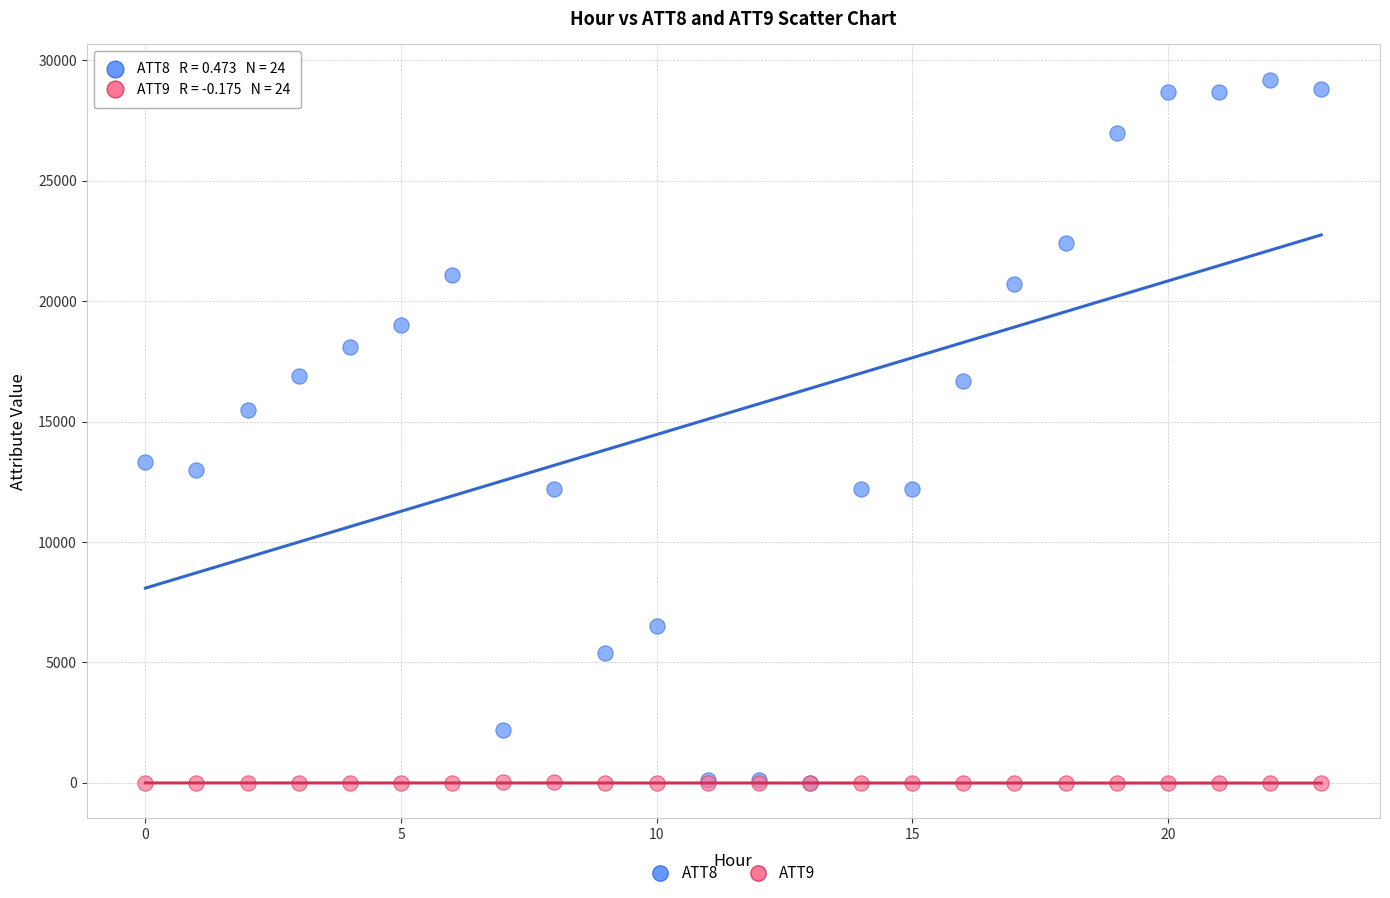

What are all the series names shown in the legend?

ATT8, ATT9